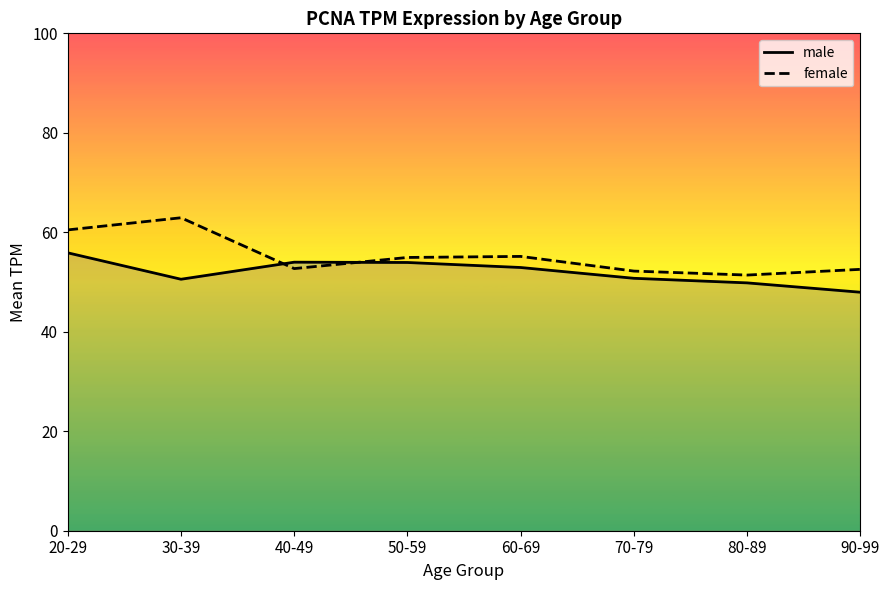

At 40-49, list the series in order from largest to smallest.

male, female